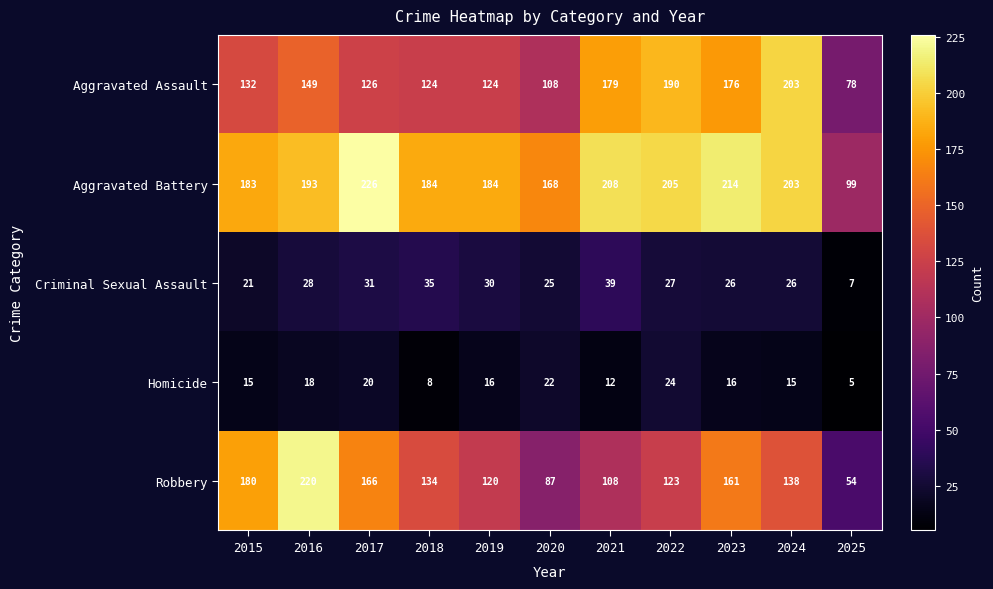

What is the approximate value of Aggravated Battery at 2017?

226